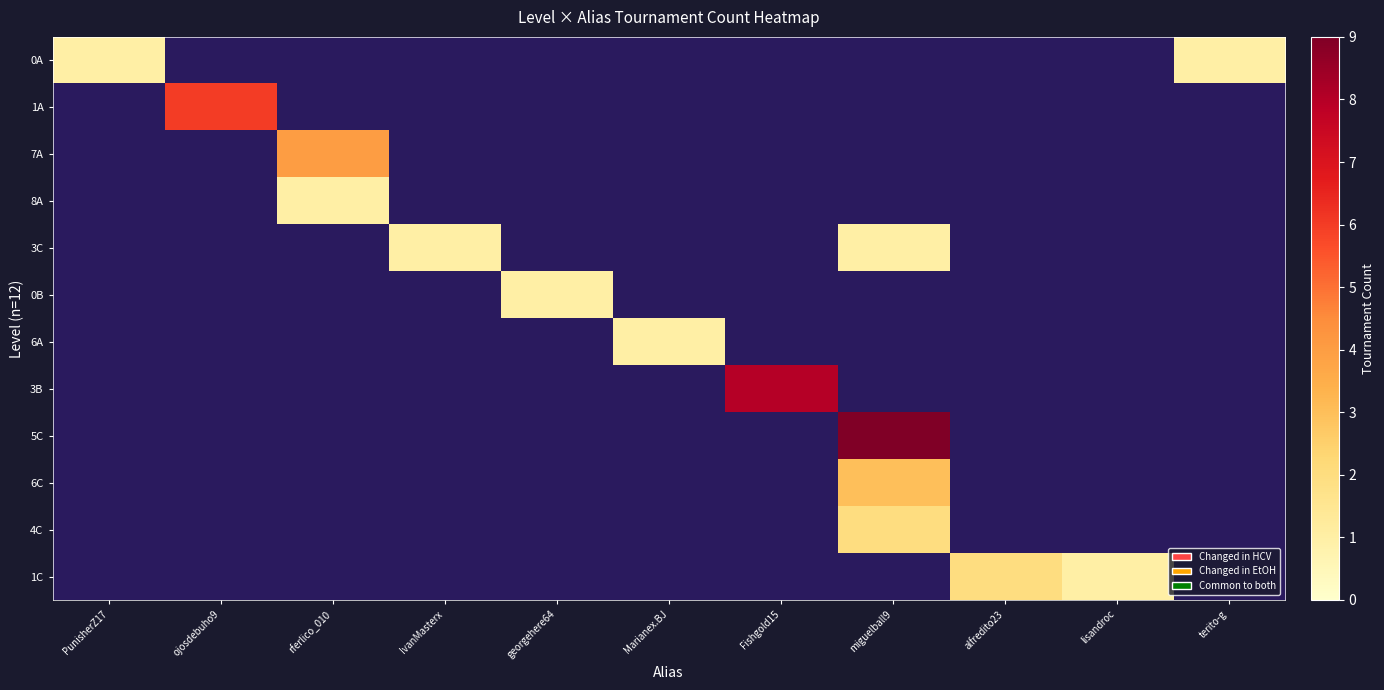

Which series changed the most between miguelball9 and lisandroc?

5C